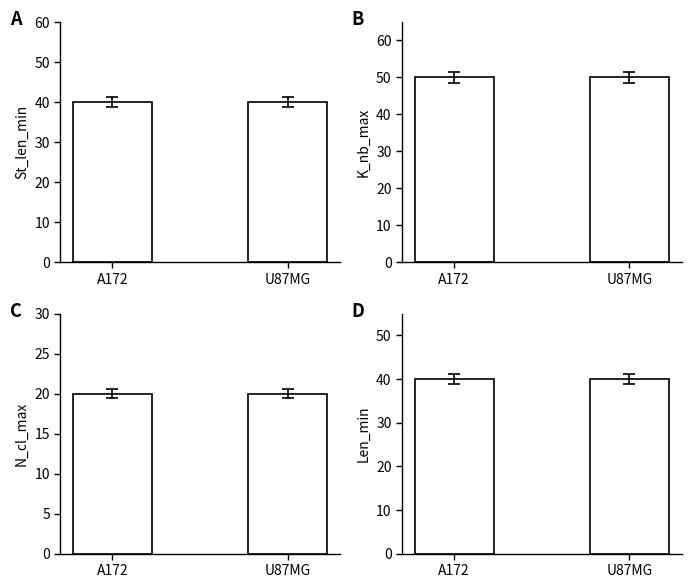

What is the total value across all series at A172?

150